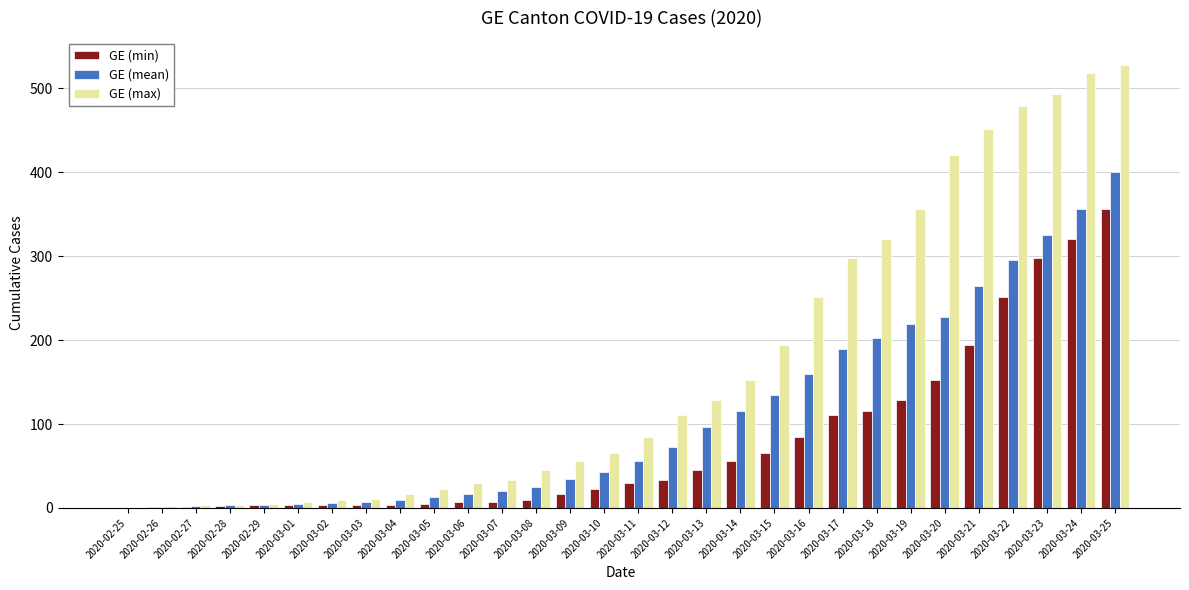

What is the sum of all GE (min) values?

2330